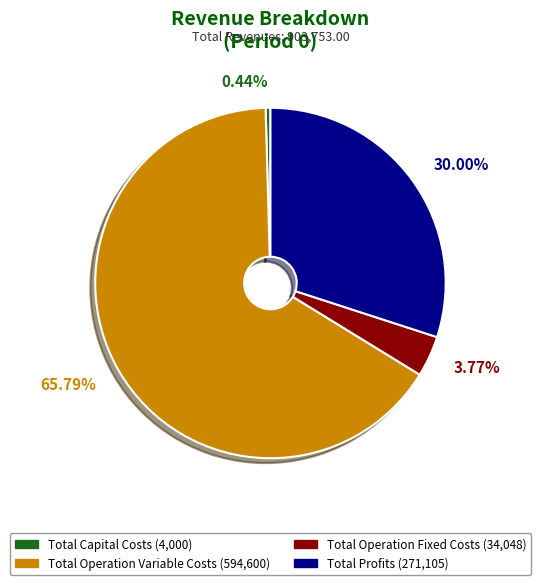

How many segments does this pie chart have?

4